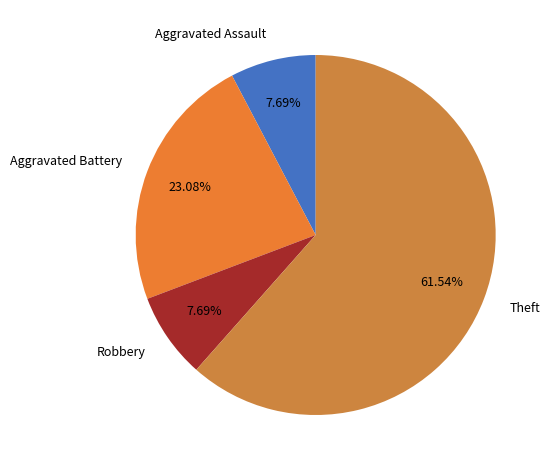

Which category has the biggest portion of the pie?

Theft